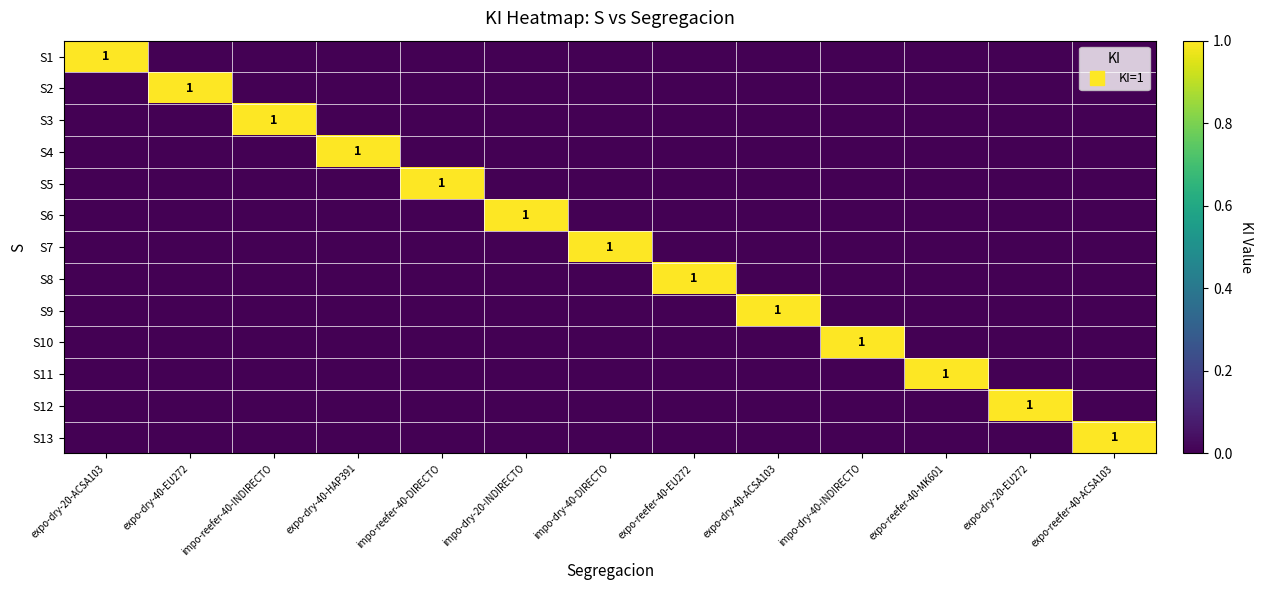

What is the spread (max minus min) of values at expo-dry-20-EU272?

1